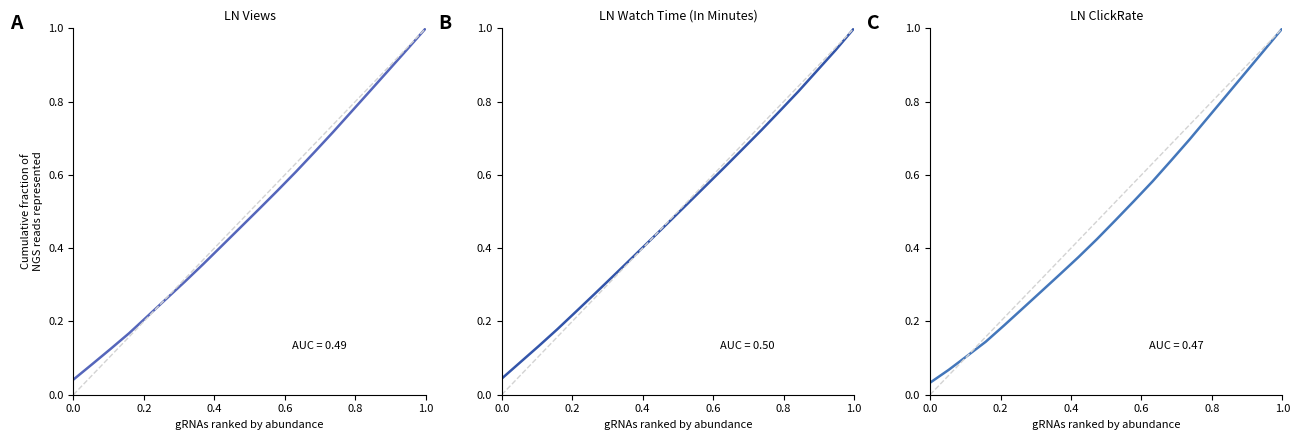

Is the value of LN ClickRate at 1.0 greater than the value of LN Views at 12?

No